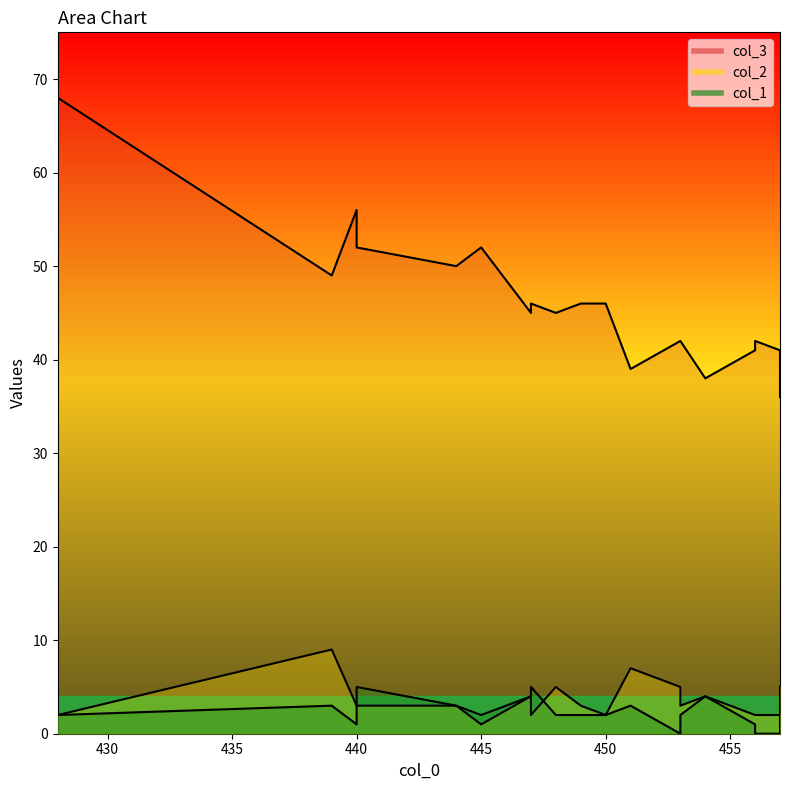

At which category does the chart reach its peak across all series?

428